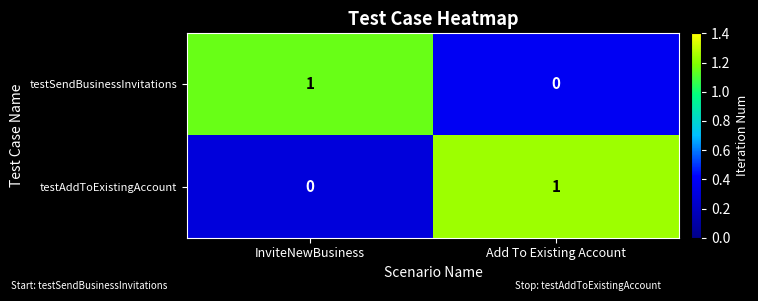

Reading left to right, transcribe all the data shown in this chart.

testSendBusinessInvitations: 1	0
testAddToExistingAccount: 0	1